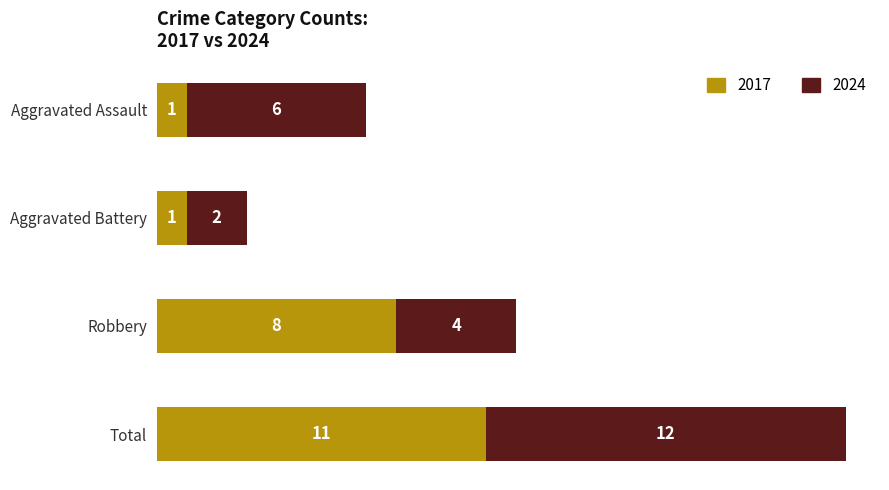

Count the number of categories in the chart.

4